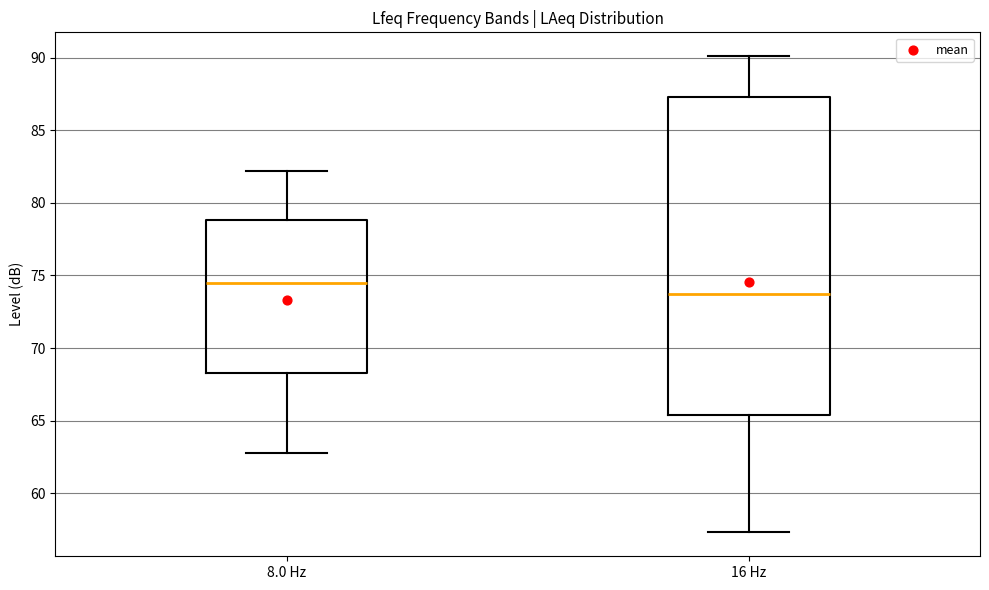

Which box's median line is the highest?

8.0 Hz